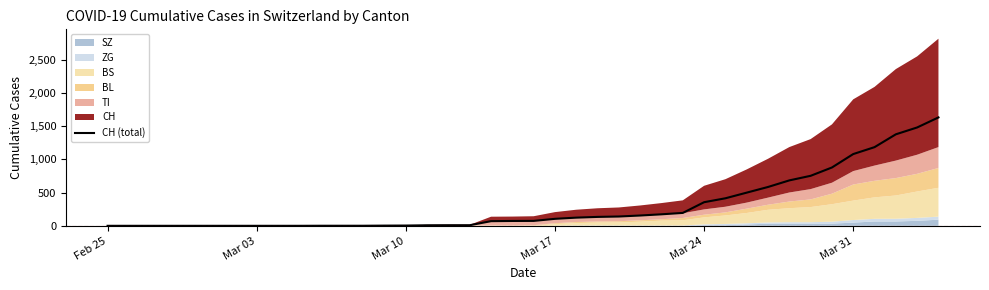

Reading right to left, list all the values displayed in this chart.

1630	1479	1376	1183	1079	877	752	683	584	499	414	355	194	173	155	140	134	123	105	74	73	70	9	9	8	4	3	1	1	1	0	0	0	0	0	0	0	0	0	0